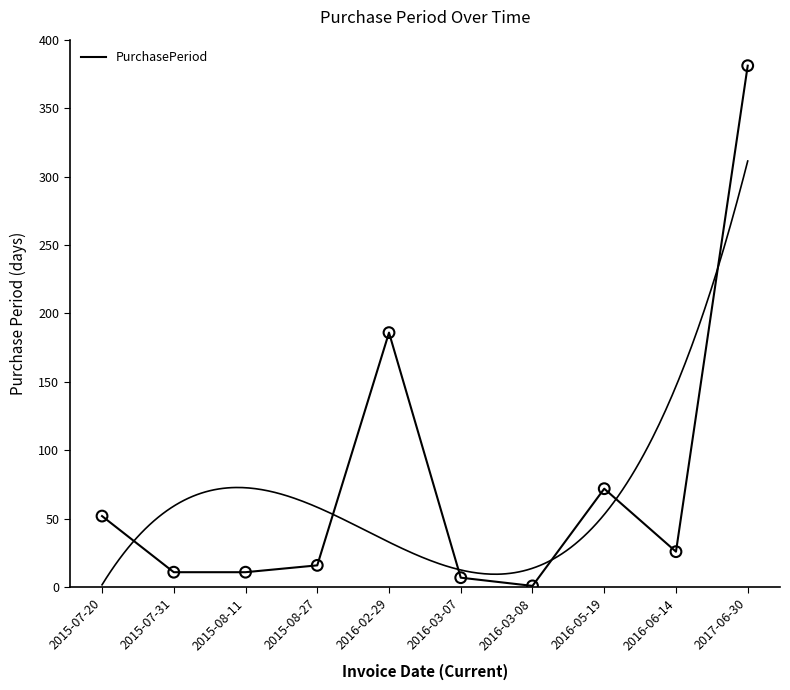

Between 2016-05-19 and 2015-07-31, which is larger?

2016-05-19